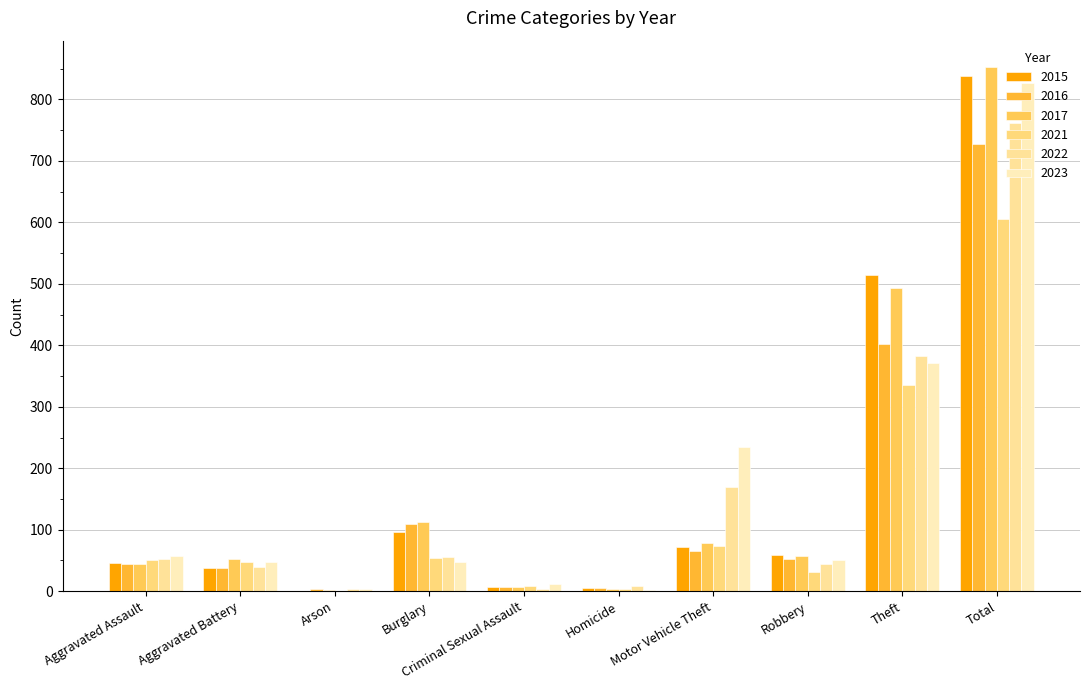

Between Motor Vehicle Theft and Total, which series saw the biggest shift?

2017